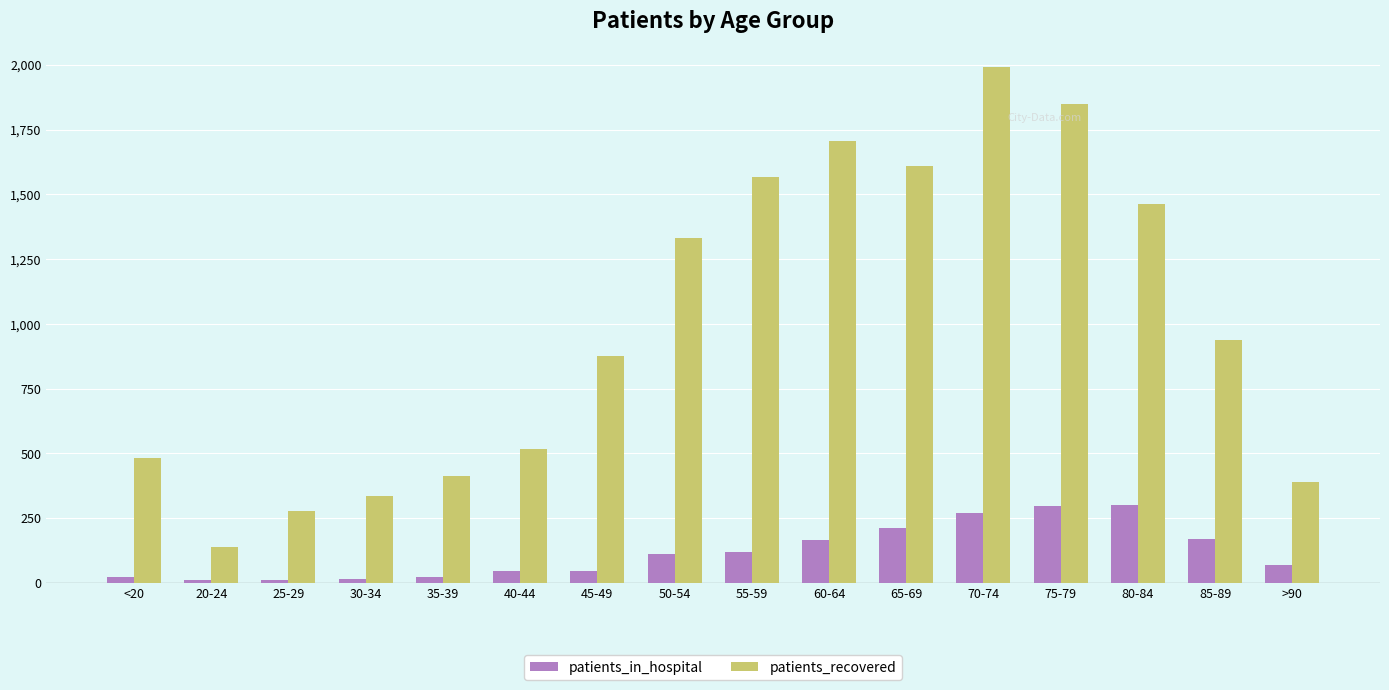

What is the smallest value displayed?

10